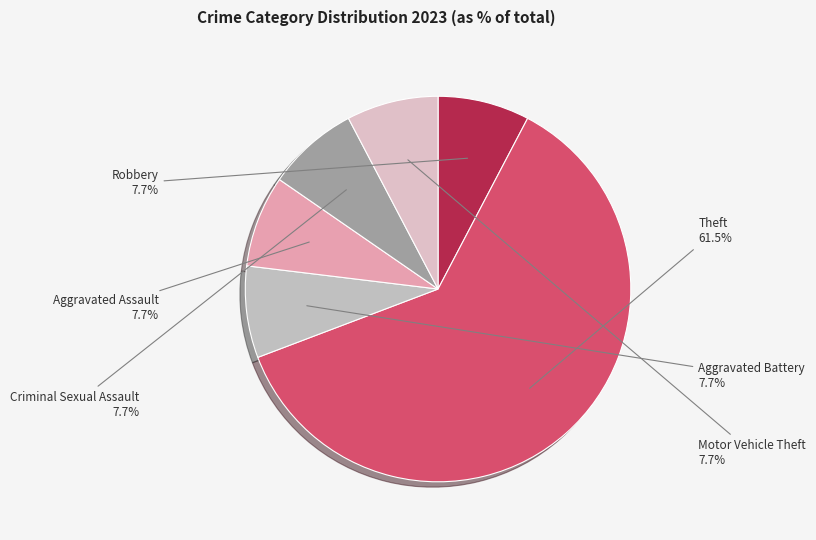

What is the largest slice in the pie chart?

Theft